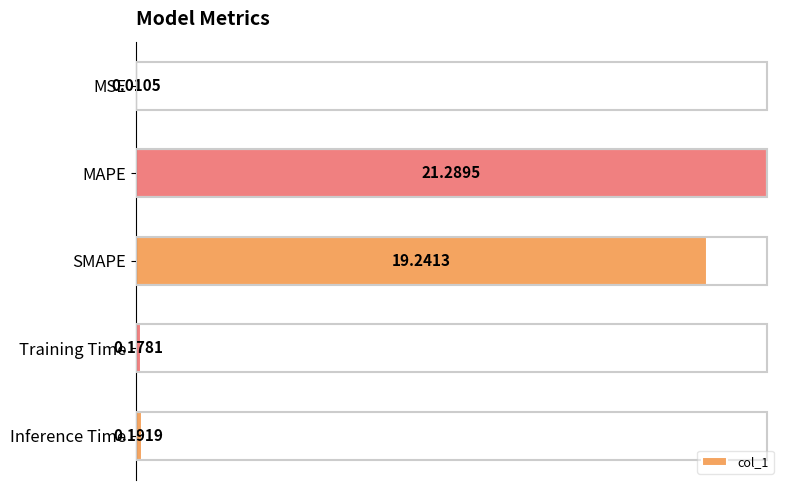

Where is the data nearest to the value 10?

SMAPE